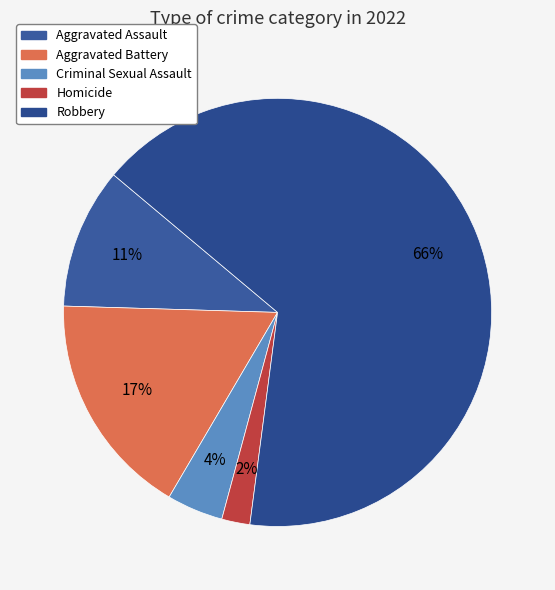

Which has a higher value, Aggravated Battery or Criminal Sexual Assault?

Aggravated Battery